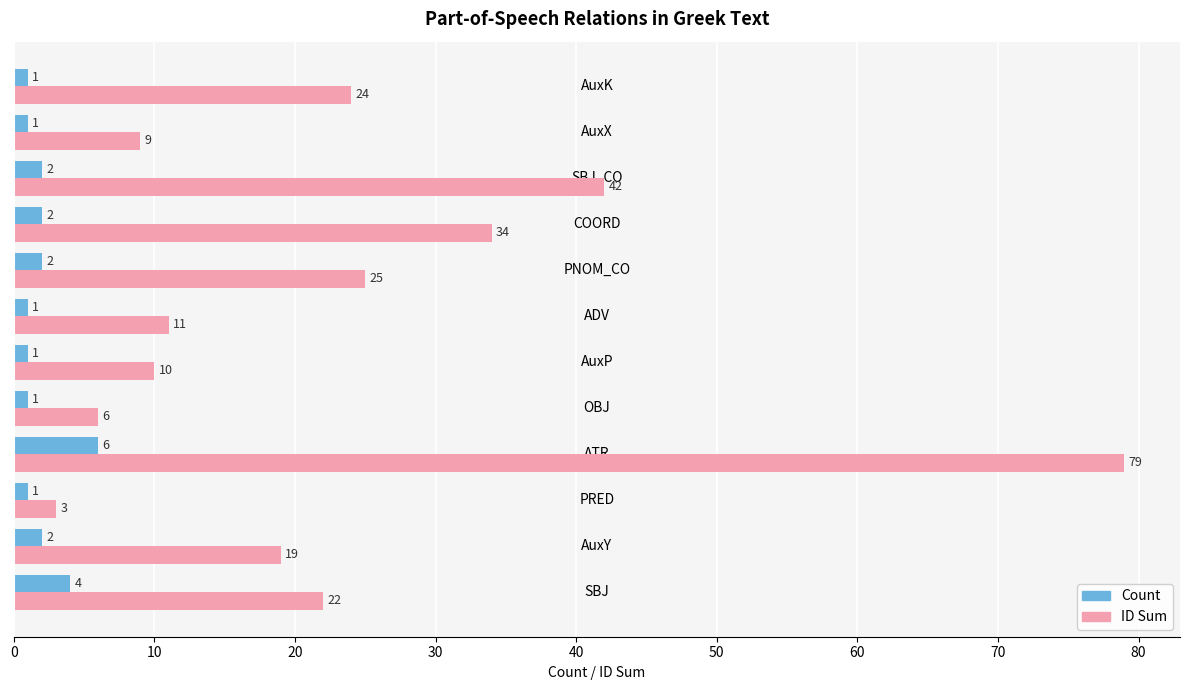

How many values in the ID Sum series are below 22?

6